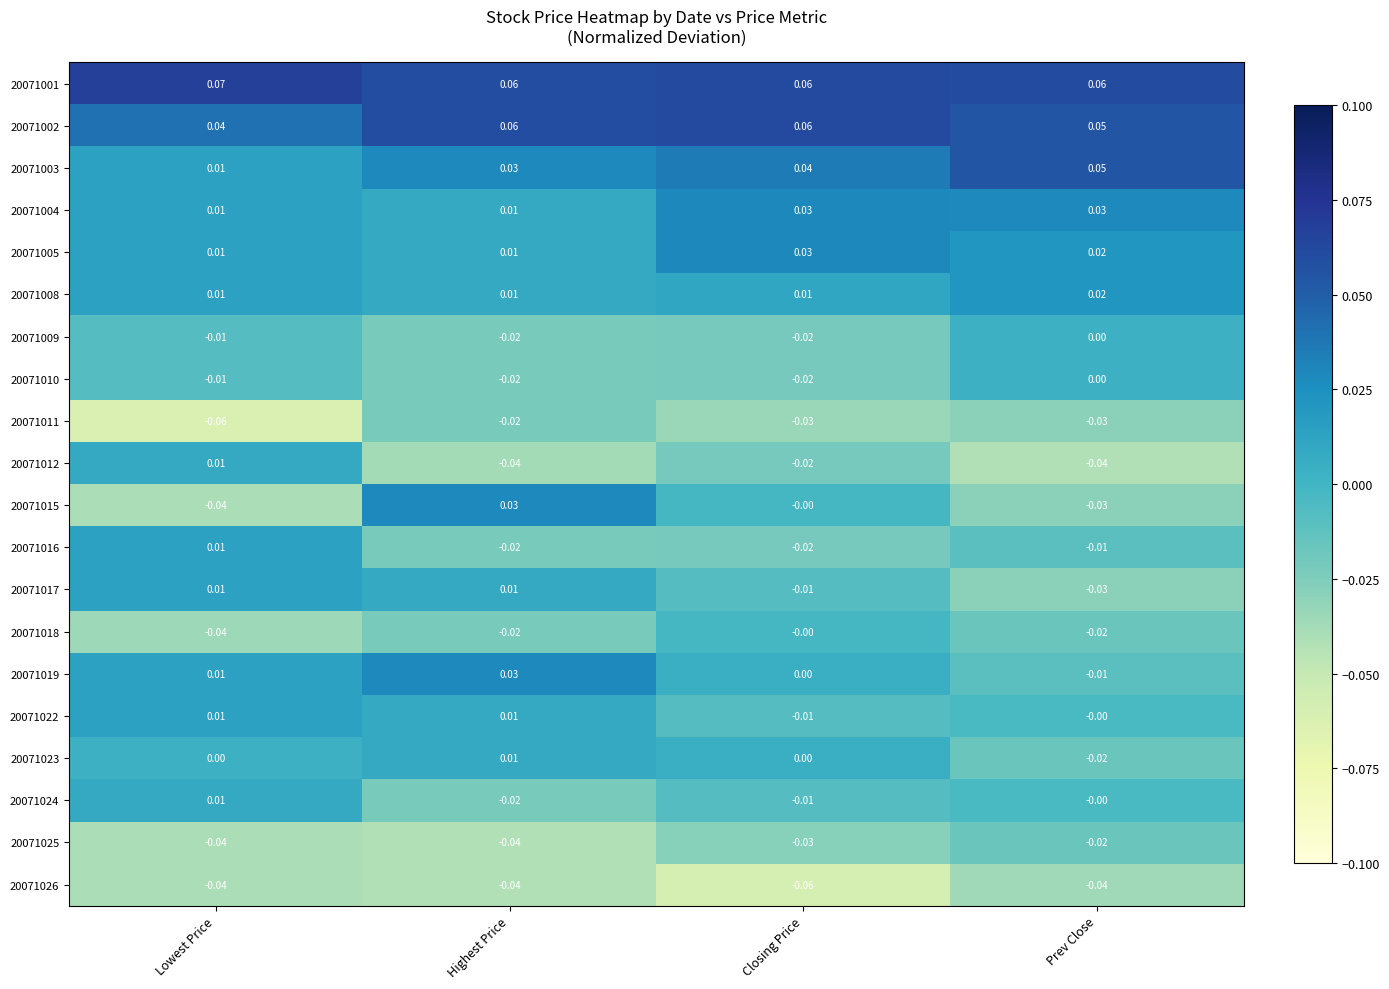

At how many categories does at least one series exceed 0?

4